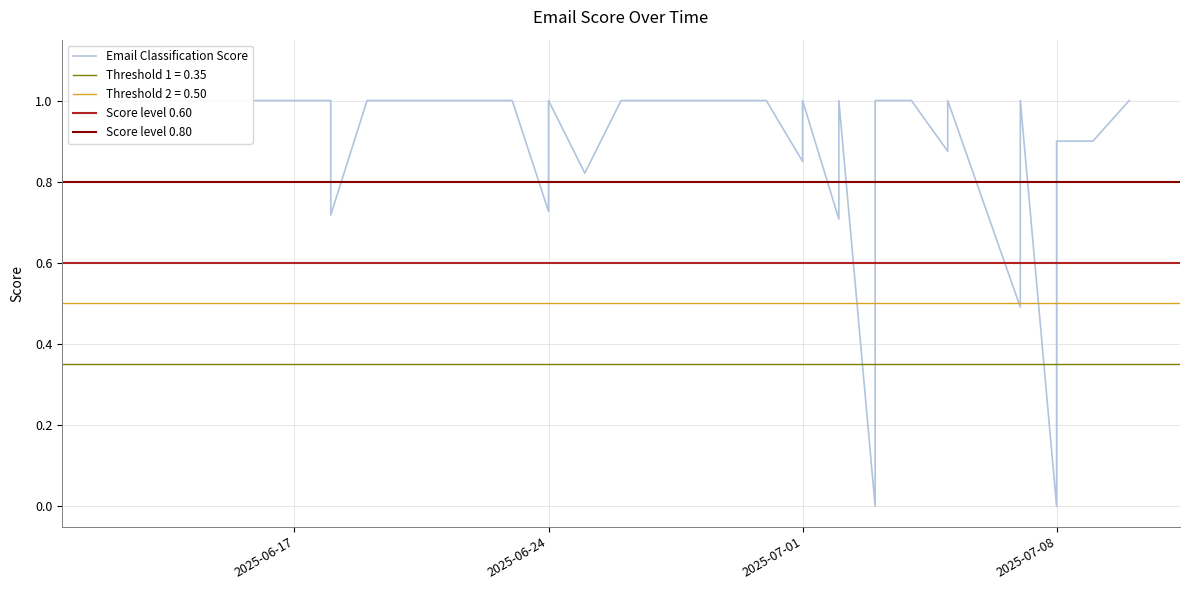

At which category does the data reach its first local peak?

4